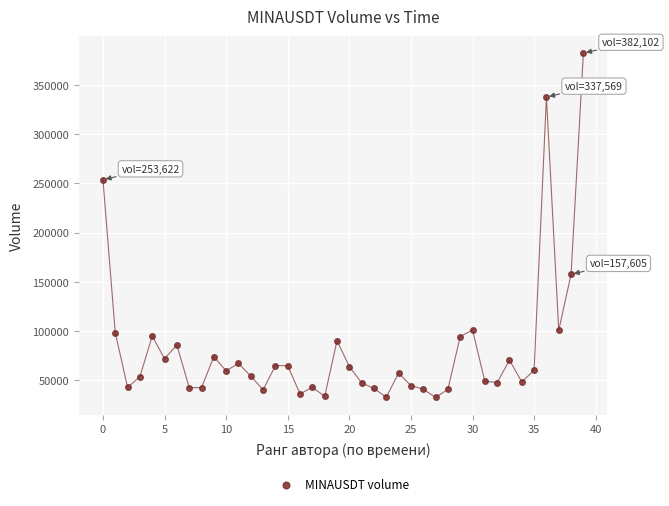

What is the range of Y values (max minus min)?

349536